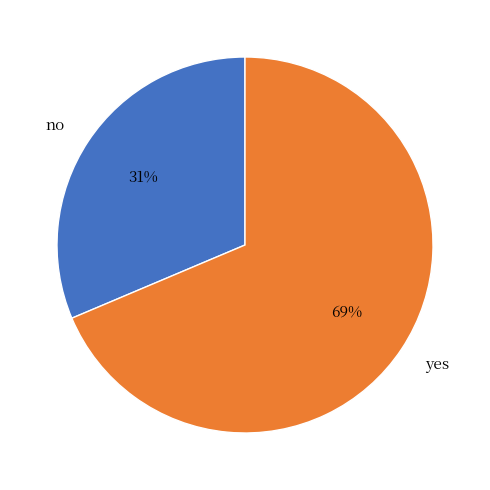

To the nearest percent, what is the combined percentage of no and yes?

100%